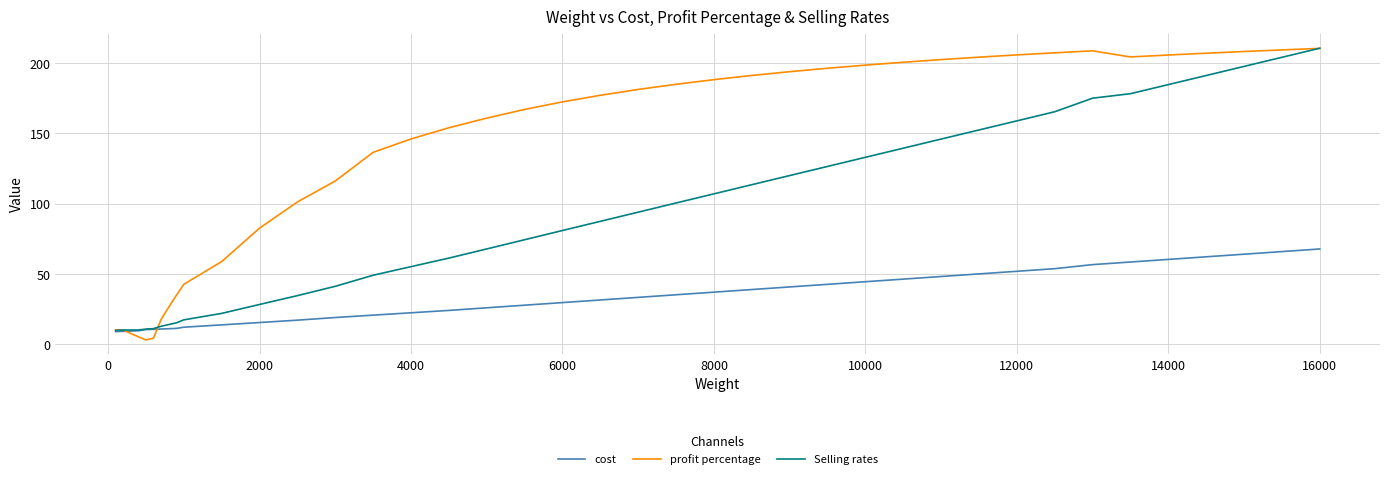

Which series has the widest spread of values?

profit percentage